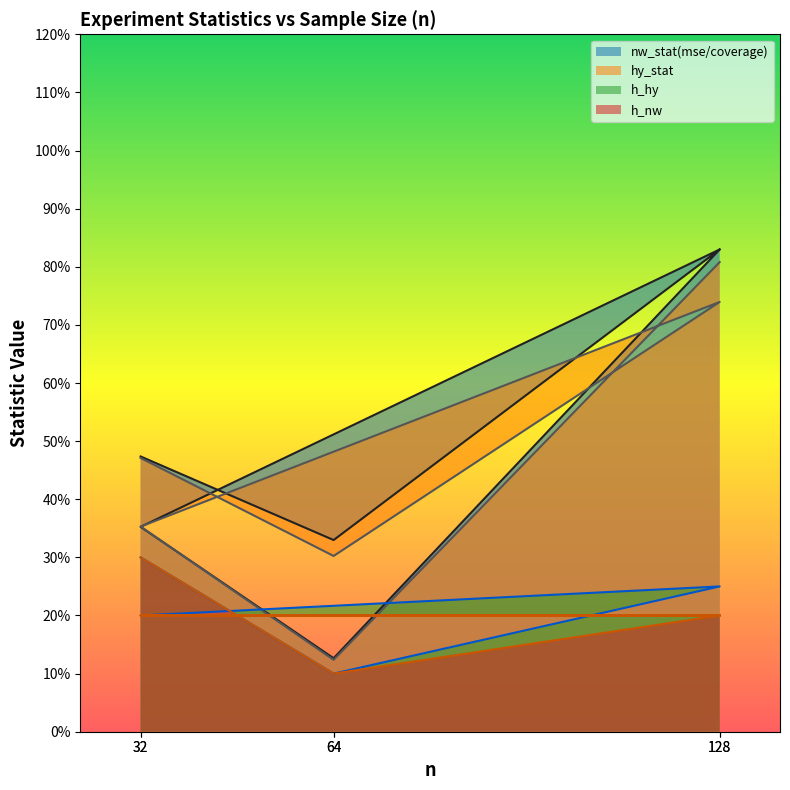

Which category has the highest value in the h_hy series?

32